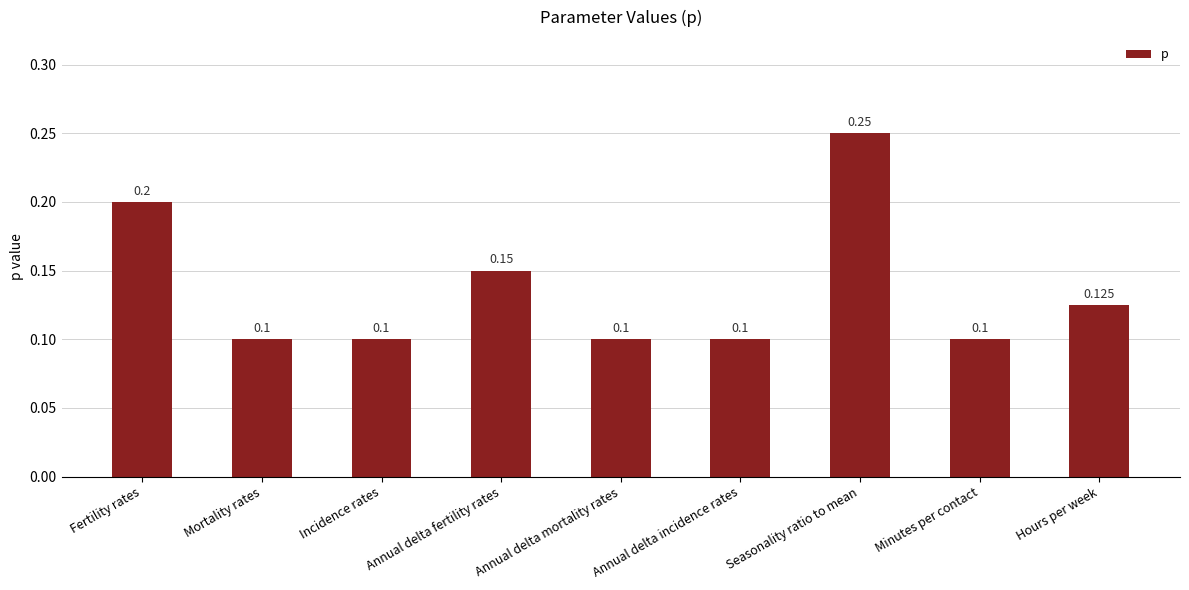

Are the bars horizontal?

No